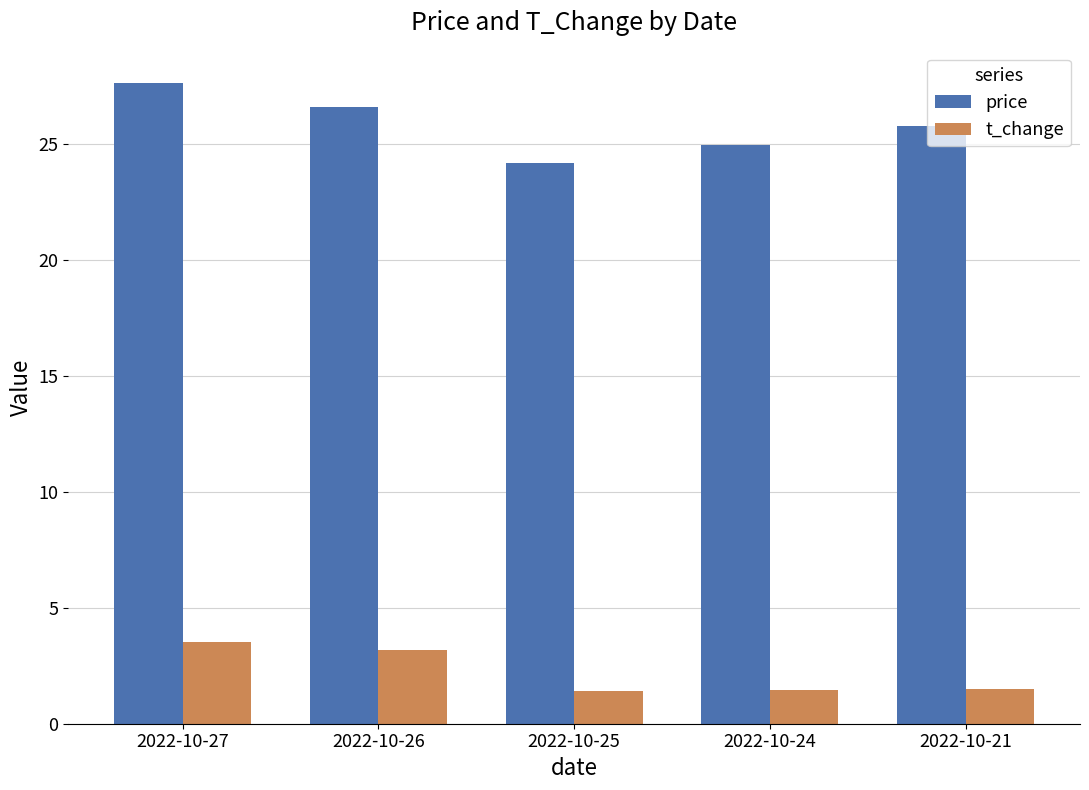

Where is price nearest to the value 25?

2022-10-24